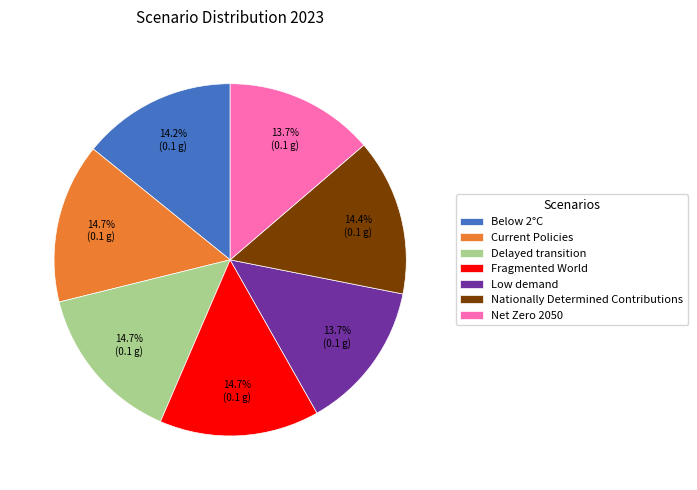

Combined, do Below 2°C and Fragmented World account for over 50%?

No